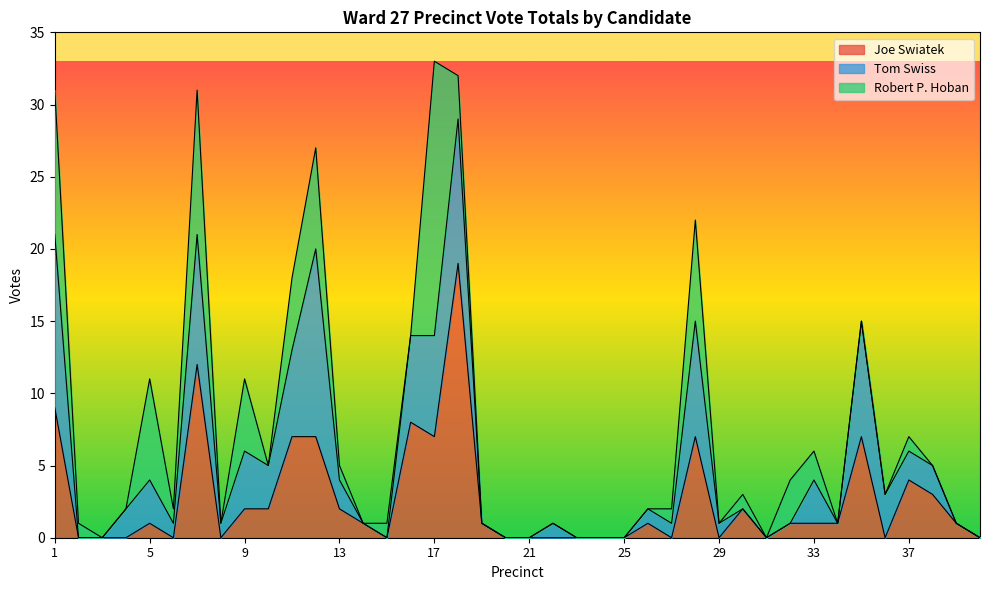

Is it true that Joe Swiatek equals 1 at 39?

True